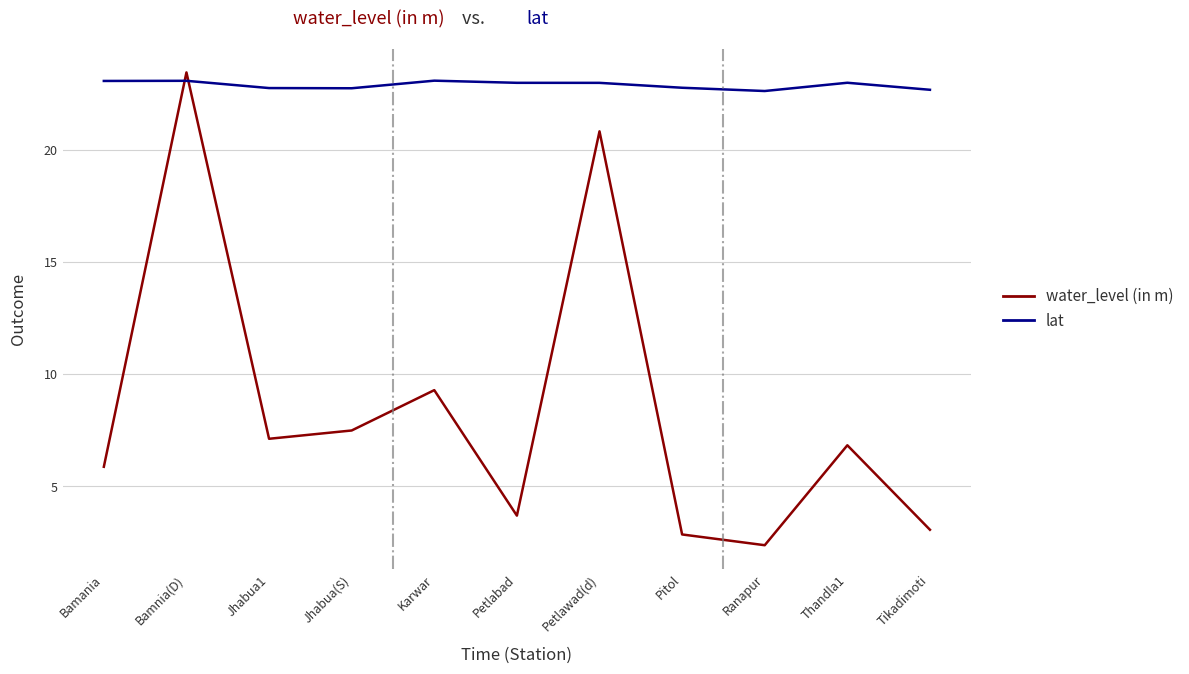

Which series has the largest total across all categories?

lat